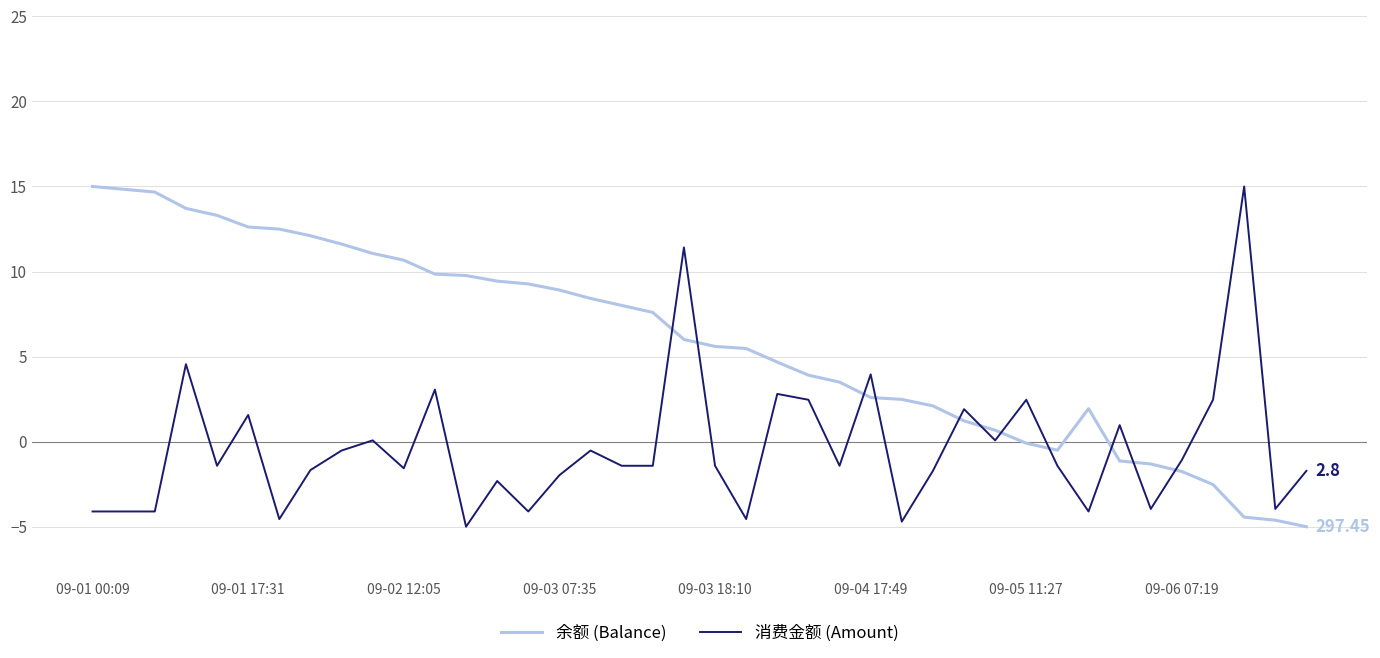

True or false: 消费金额 (Amount) and 余额 (Balance) intersect in this chart.

True